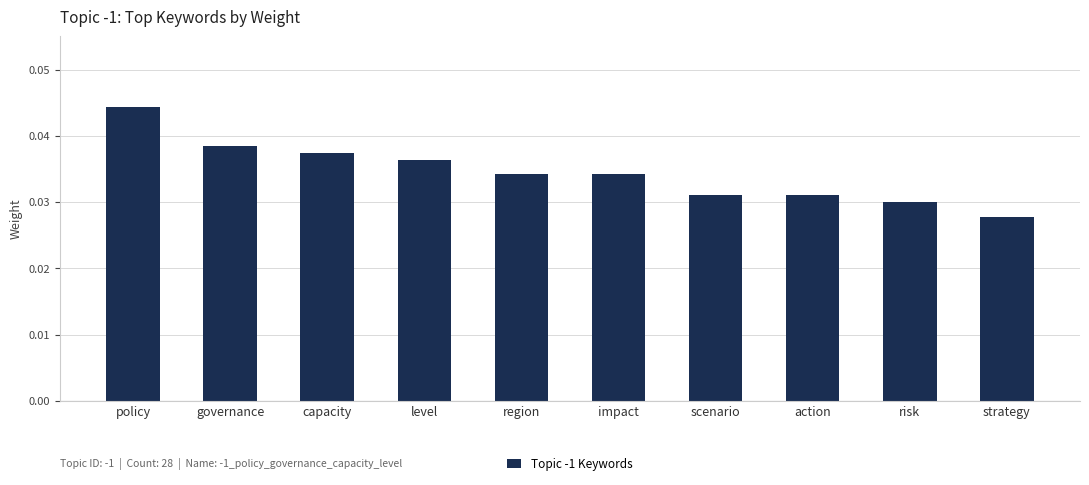

At which category does the chart reach its minimum across all series?

strategy